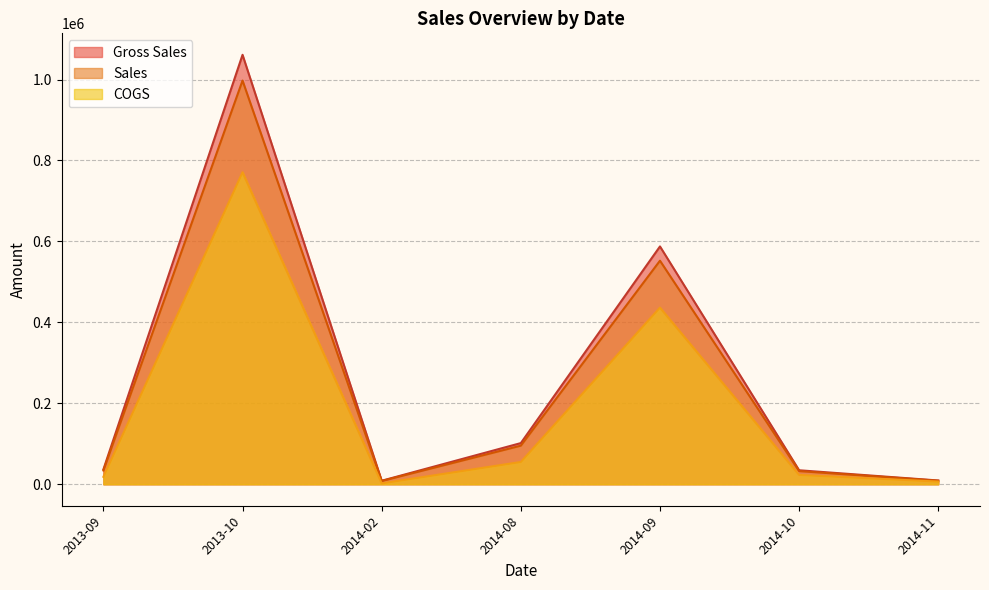

Between 2013-10 and 2014-08, which series saw the biggest shift?

Gross Sales